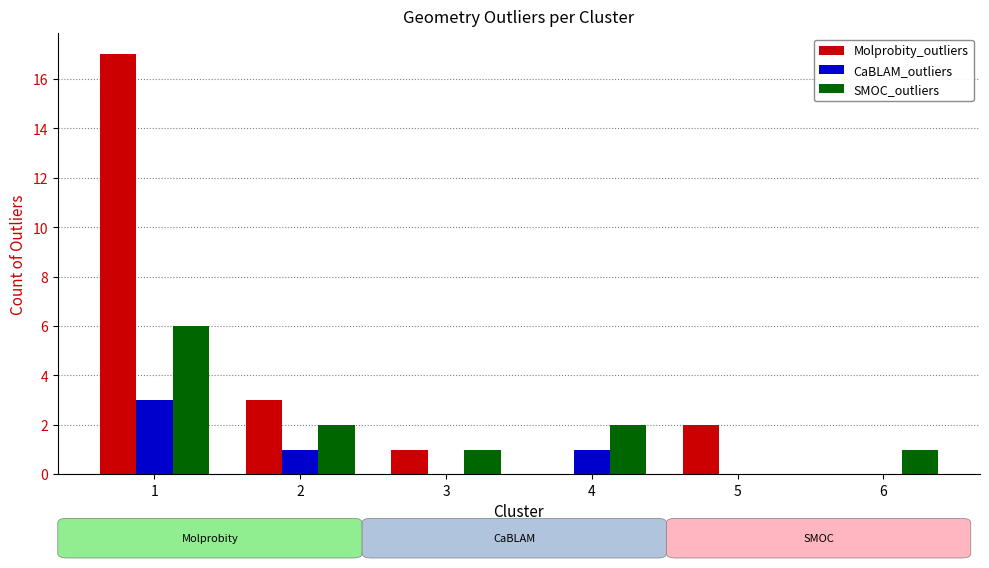

What are all the series names shown in the legend?

Molprobity_outliers, CaBLAM_outliers, SMOC_outliers